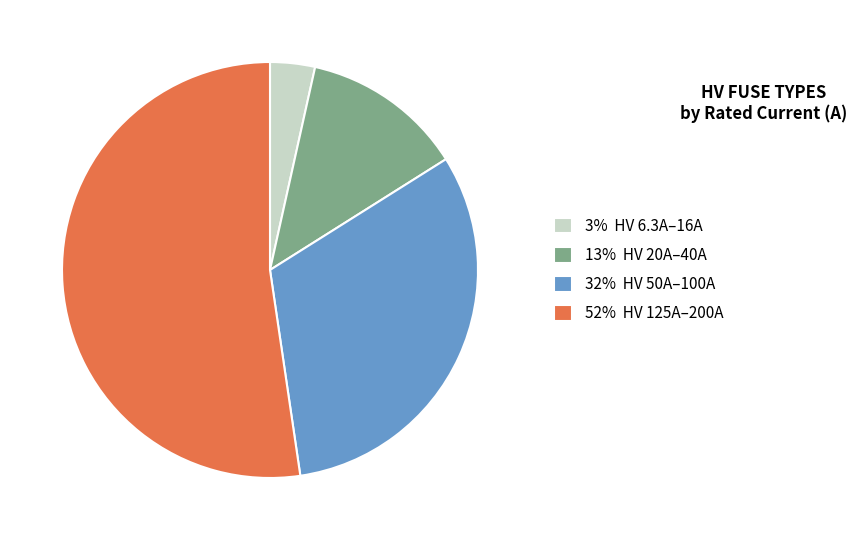

Is it true that 32% HV 50A–100A is 32% of the pie?

True